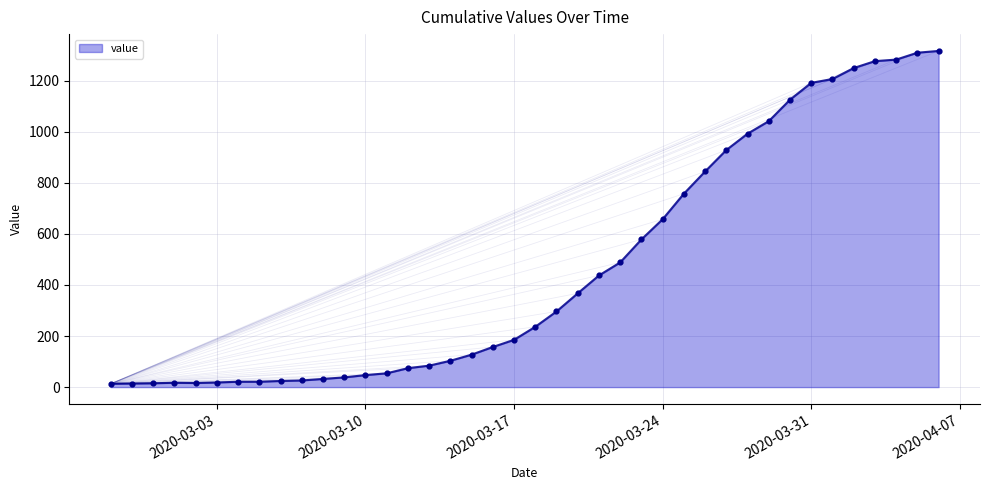

What is the difference between the maximum and minimum values?

1303